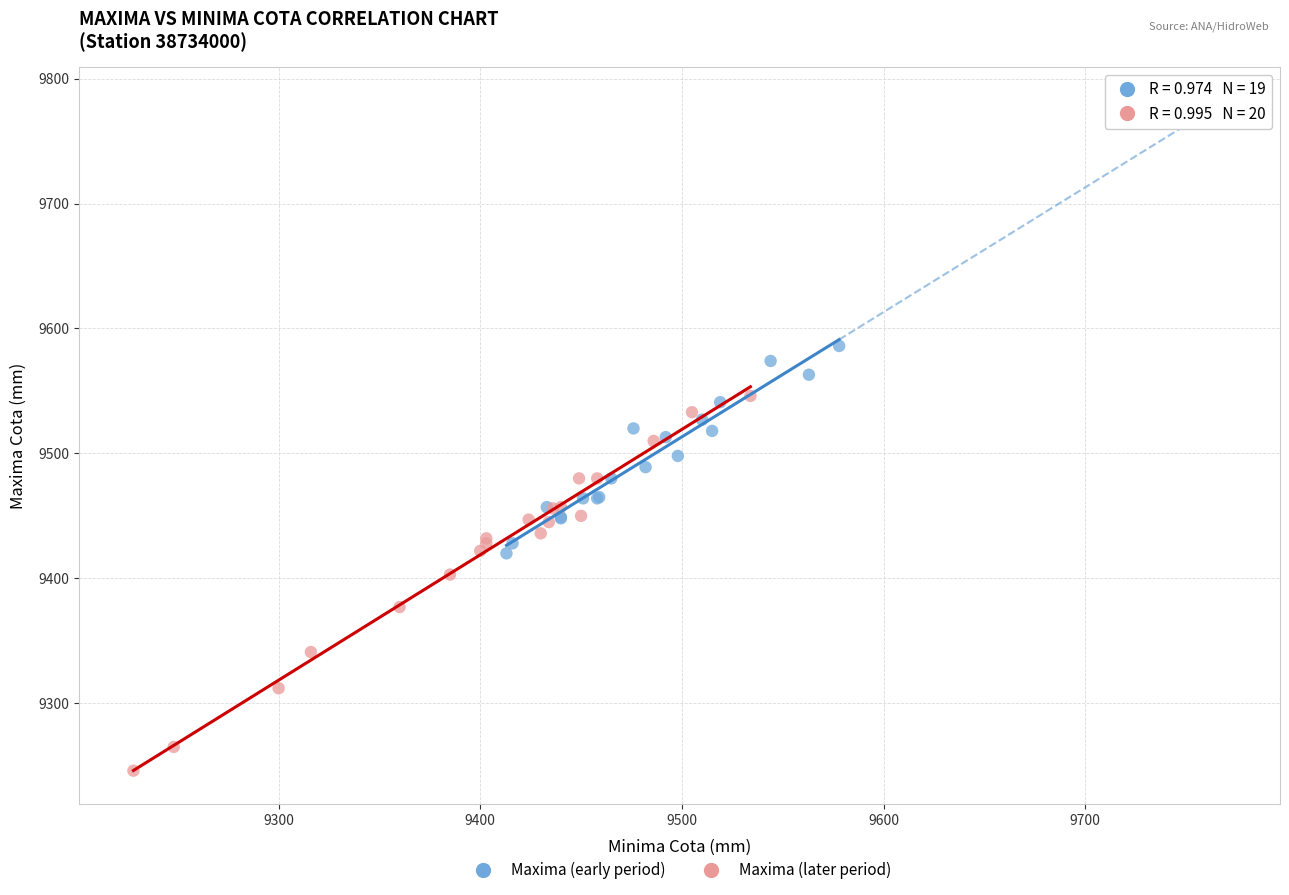

Which series has the widest spread of Y values?

Maxima (later period)